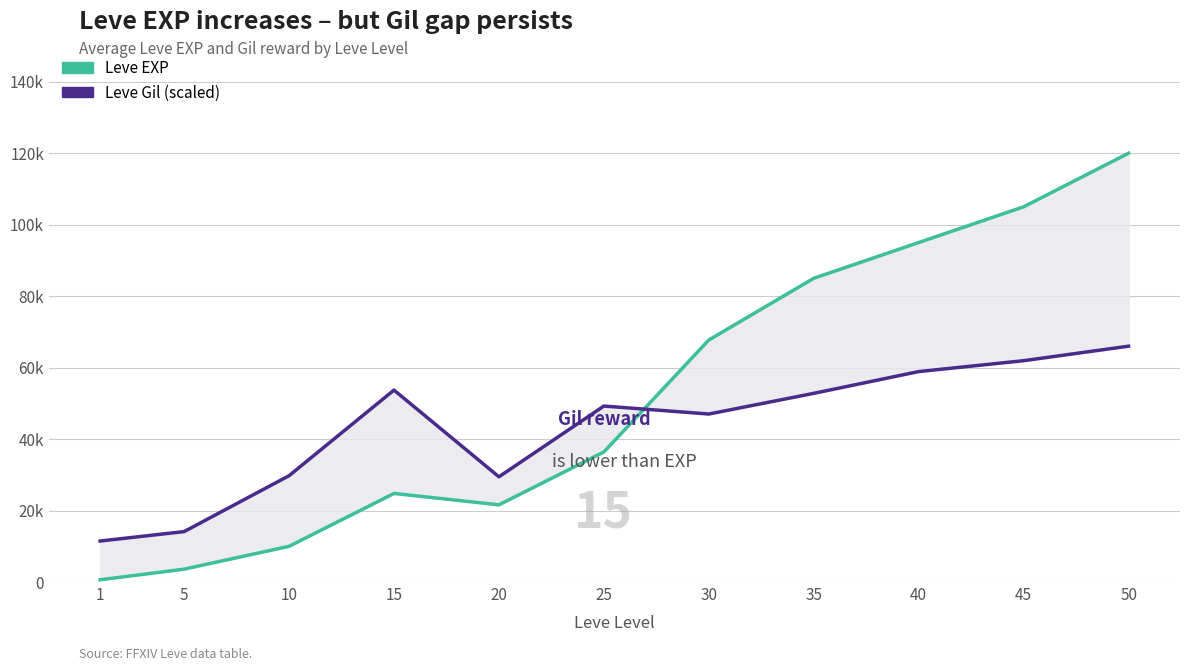

Which series changed the most between 35 and 45?

Leve EXP